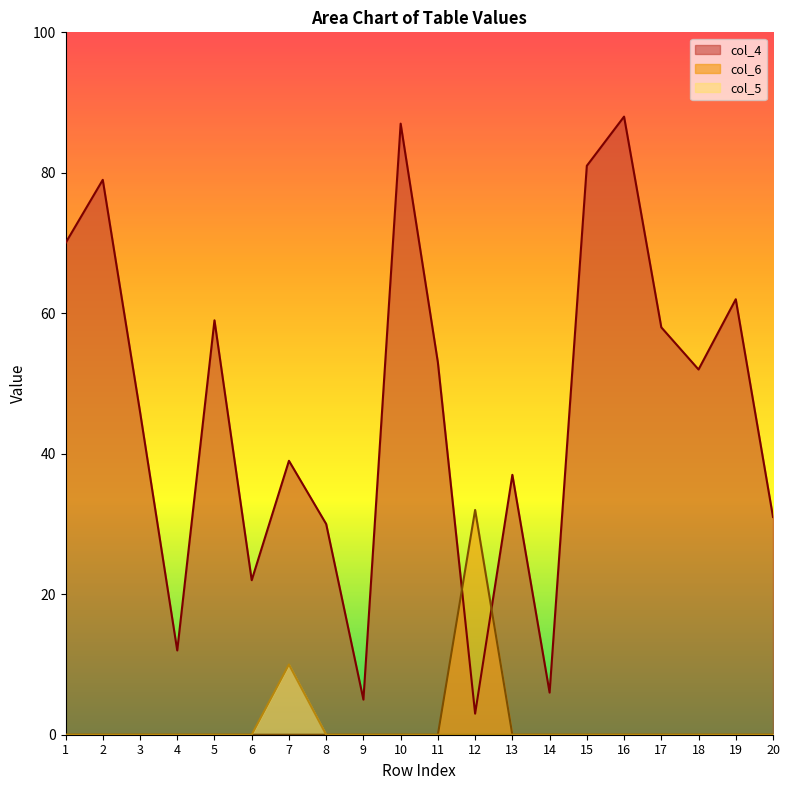

Which has a higher value, 9 or 2?

2